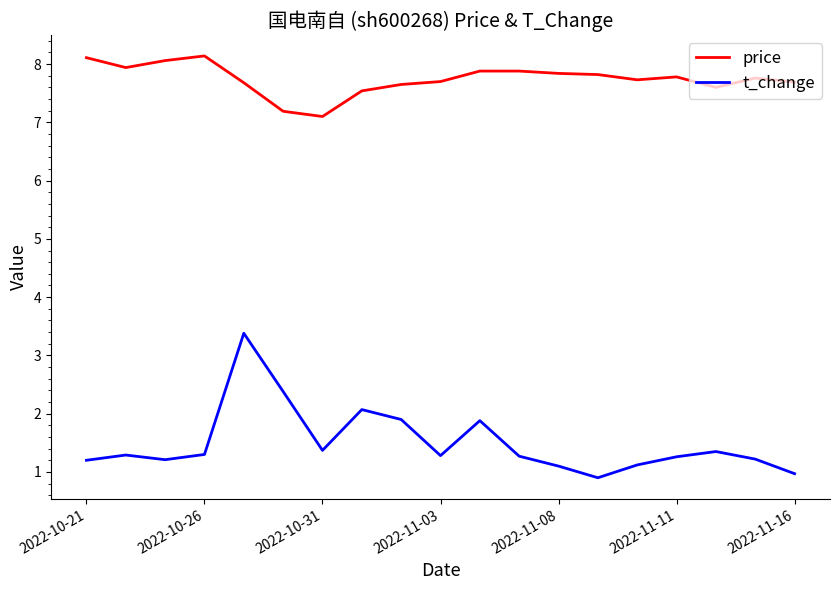

What is the difference between the maximum and minimum values in the price series?

1.0